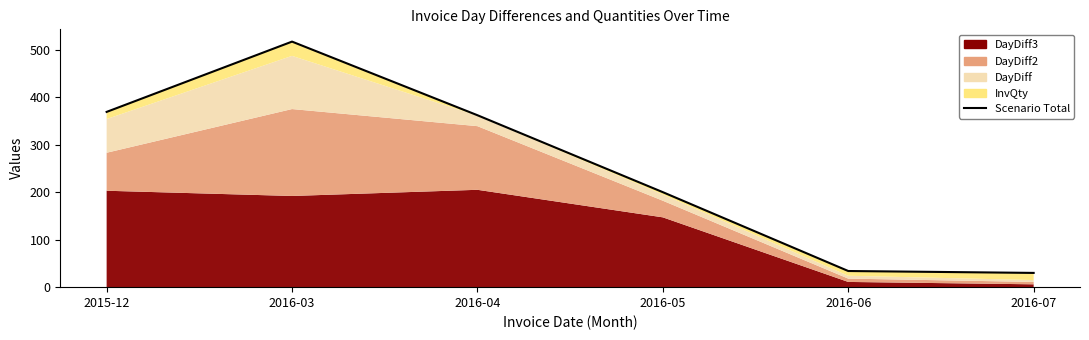

What is the difference between the maximum and minimum values?

487